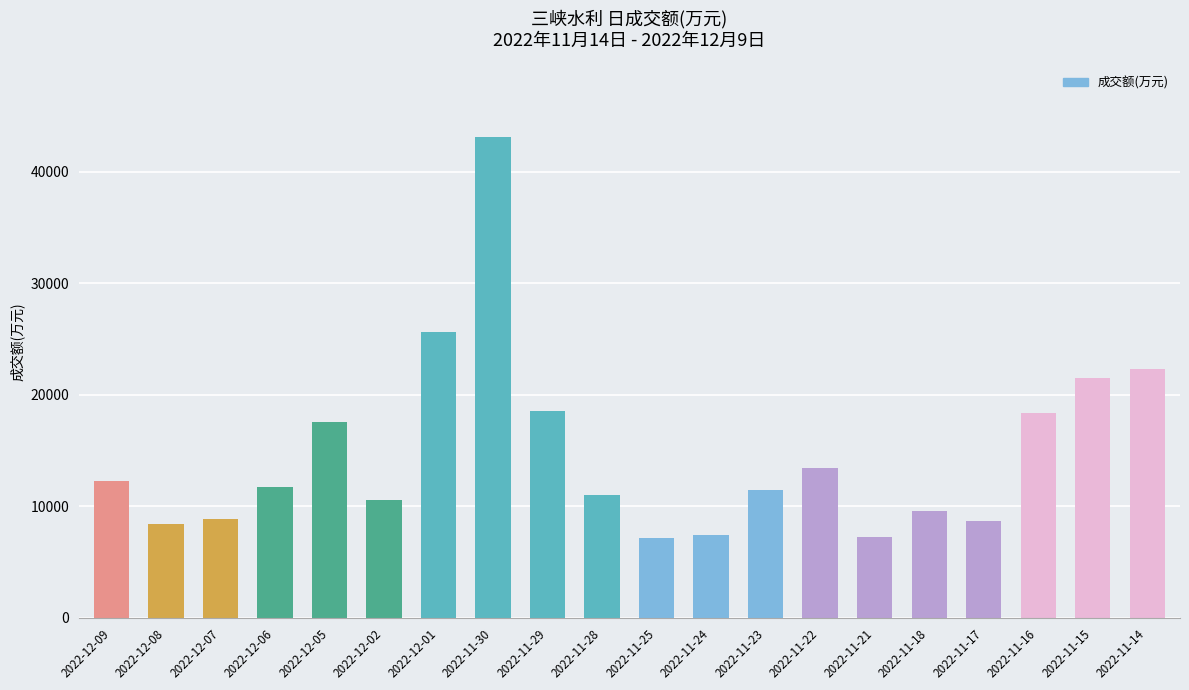

The value at 2022-11-28 is 5232. True or false?

False